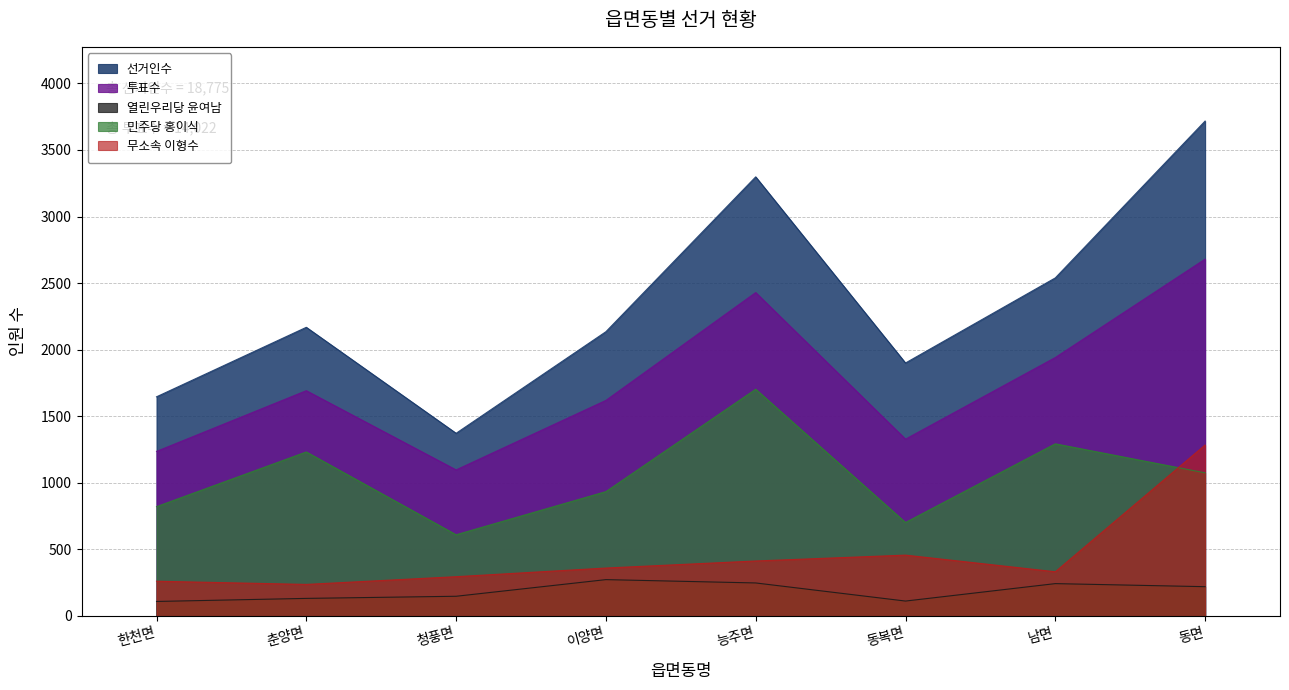

What is the total value across all series at 남면?

6348